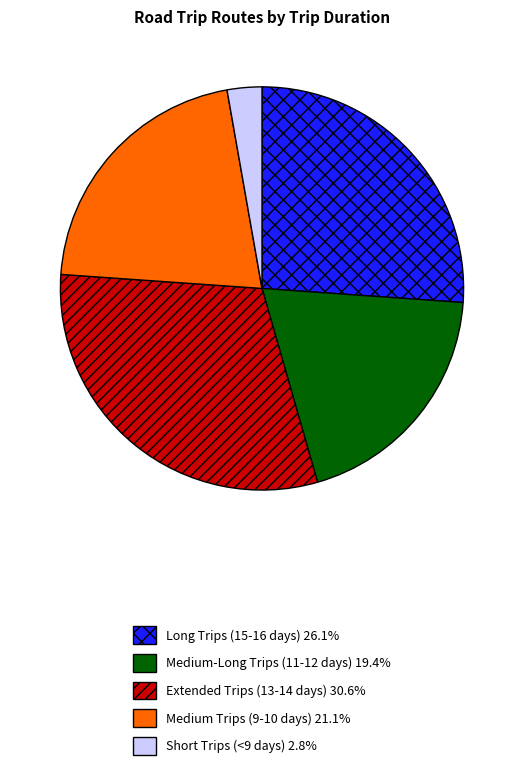

Does any single category account for the majority?

No